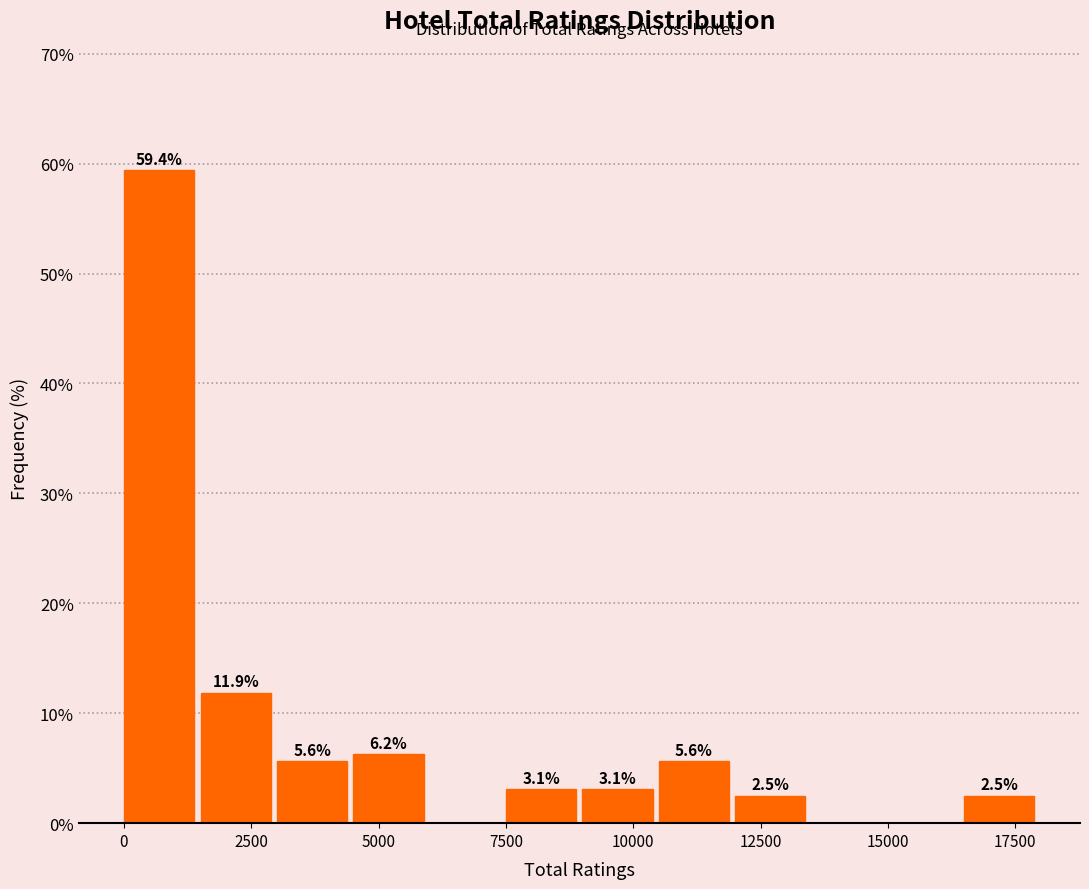

Read against the x-axis, roughly where is the centre of the tallest bar?

500